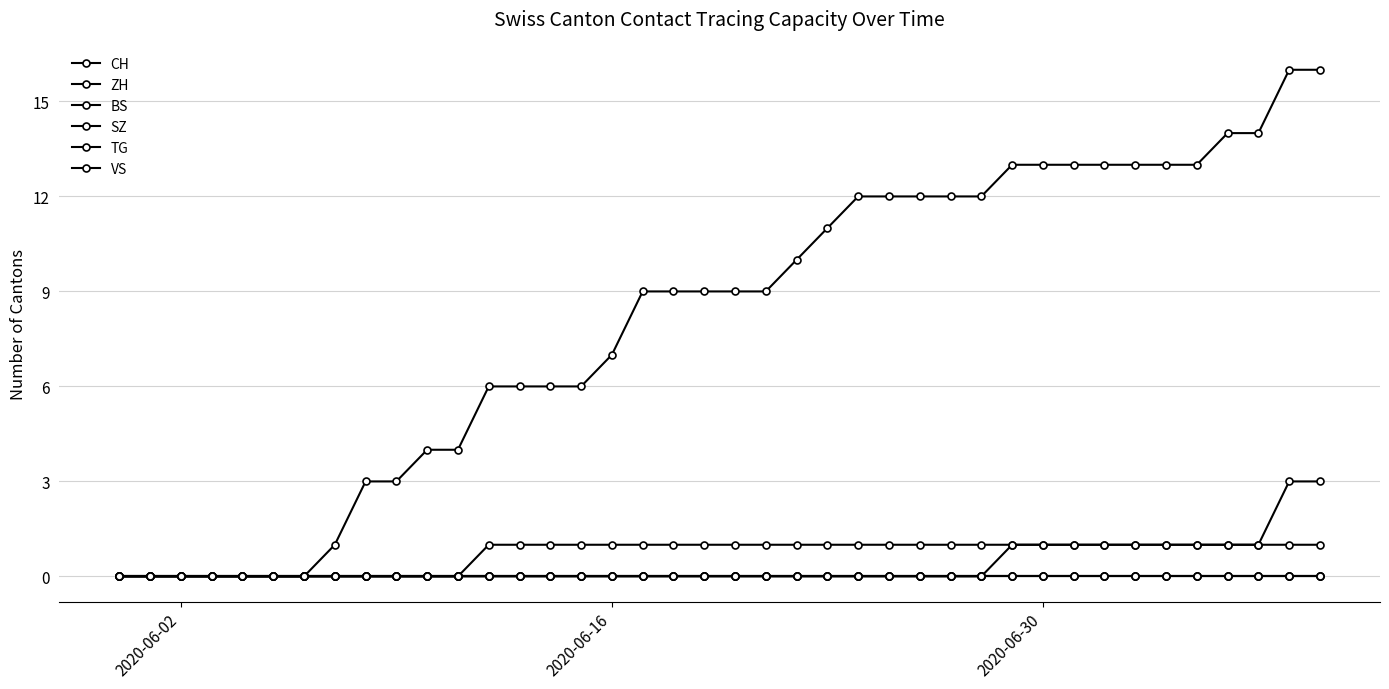

Does the chart have visible grid lines?

Yes